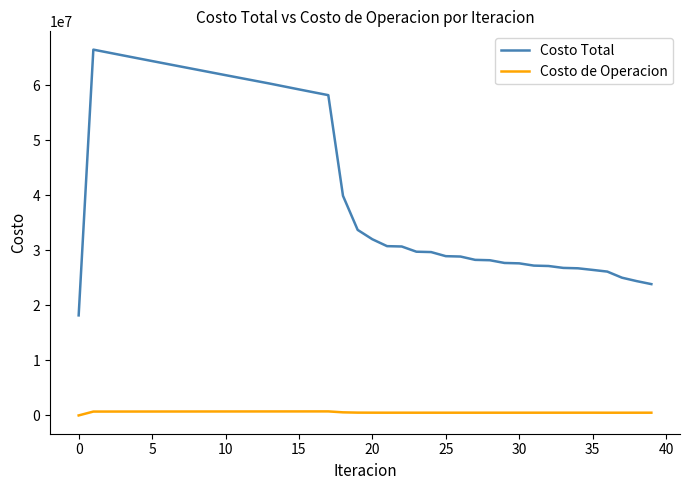

True or false: Costo Total and Costo de Operacion cross at least once.

False